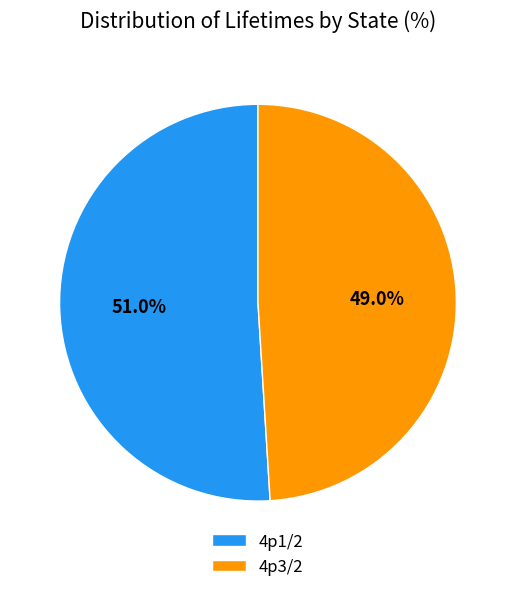

Which slice is the largest?

4p1/2